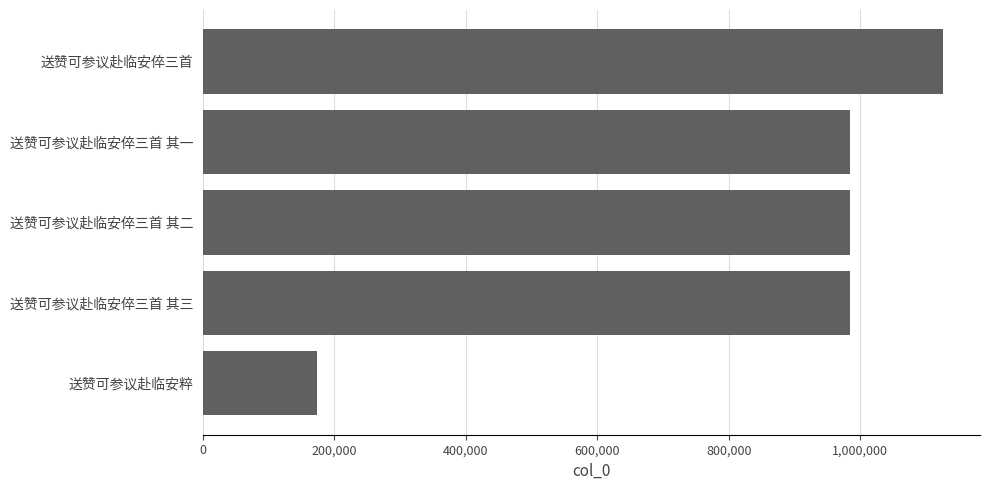

What is the change in value from 送赞可参议赴临安粹 to 送赞可参议赴临安倅三首?

+951272